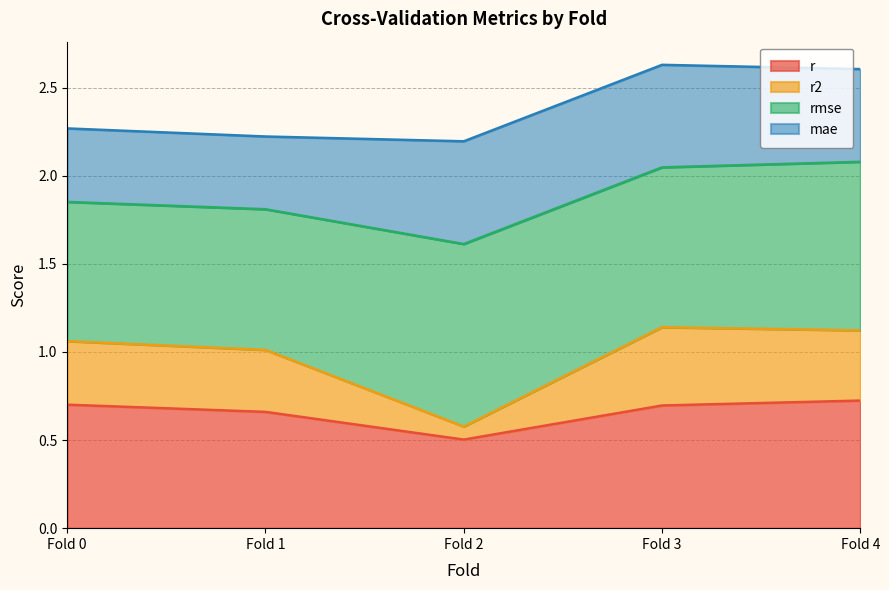

True or false: r and r2 cross at least once.

False